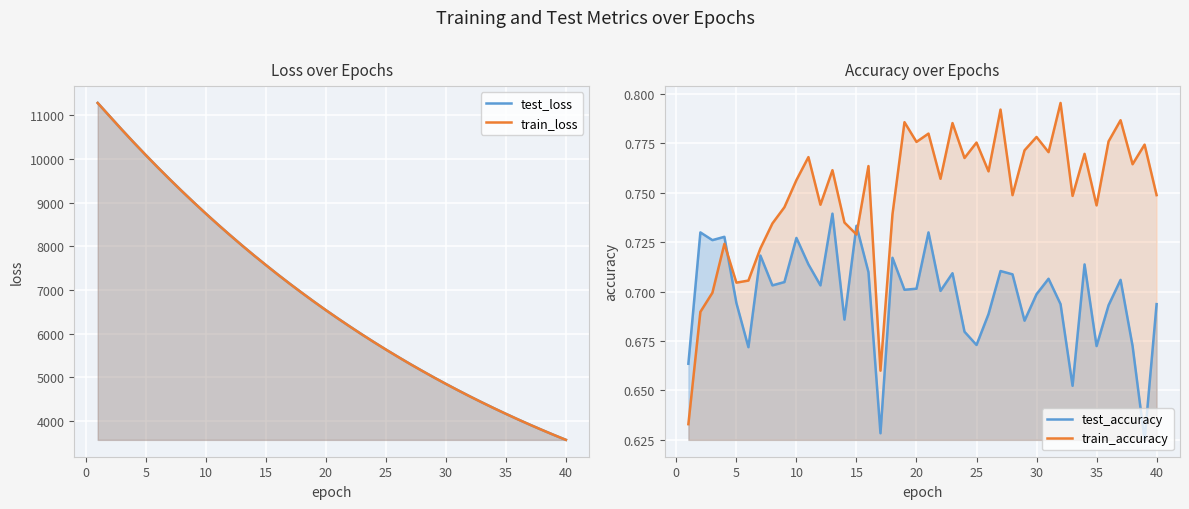

In train_accuracy, how many points are higher than both neighbors (excluding endpoints)?

14